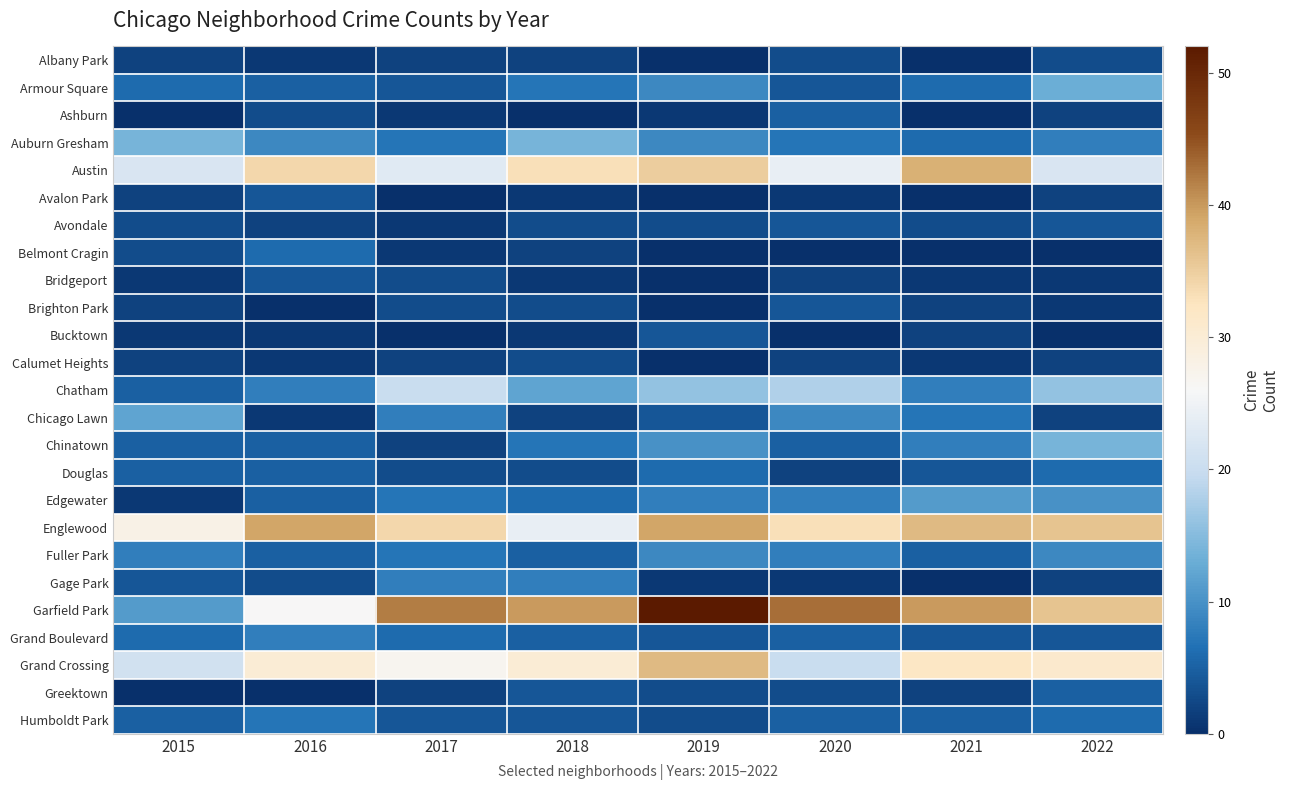

What is the total value across all series at 2017?

217